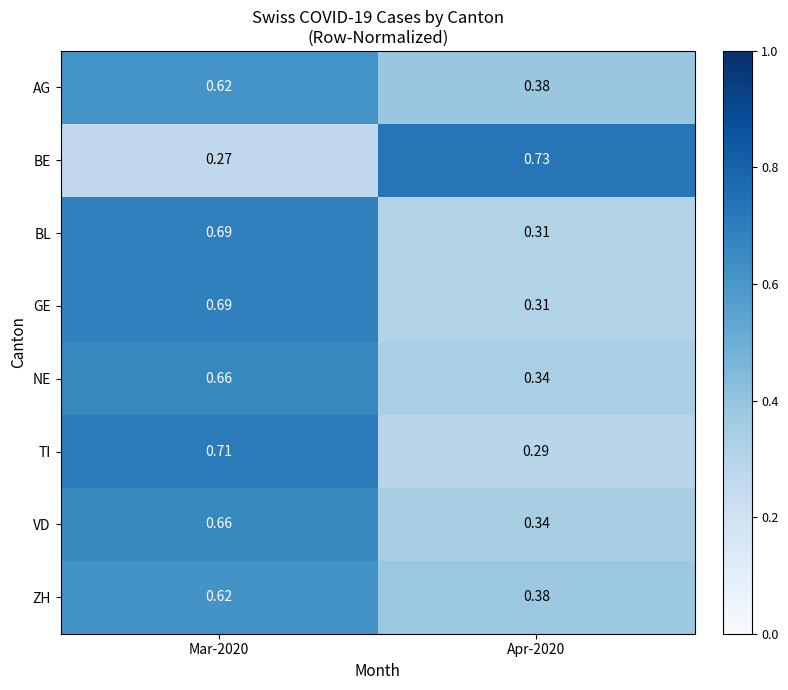

Which series has the largest range (max minus min)?

BE